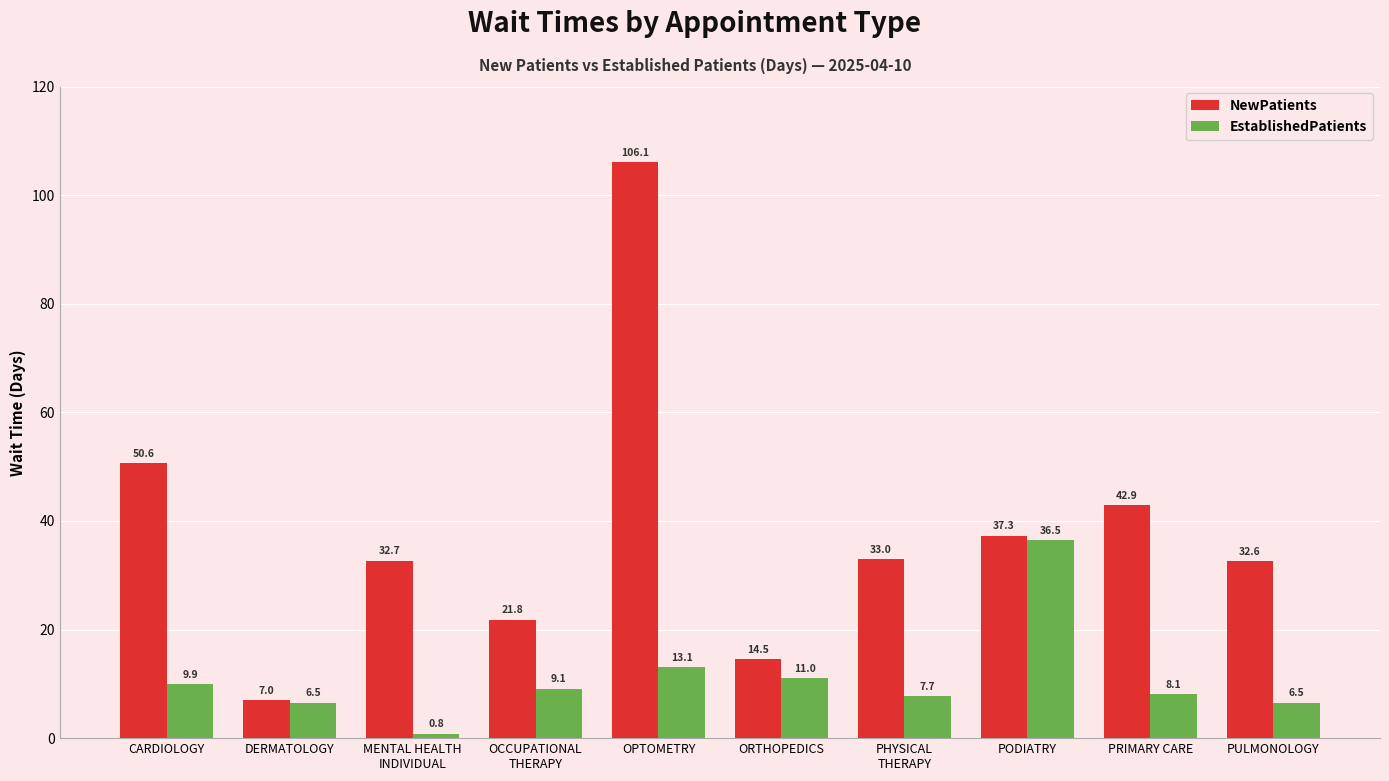

Is the value of NewPatients at OPTOMETRY greater than the value of EstablishedPatients at PULMONOLOGY?

Yes